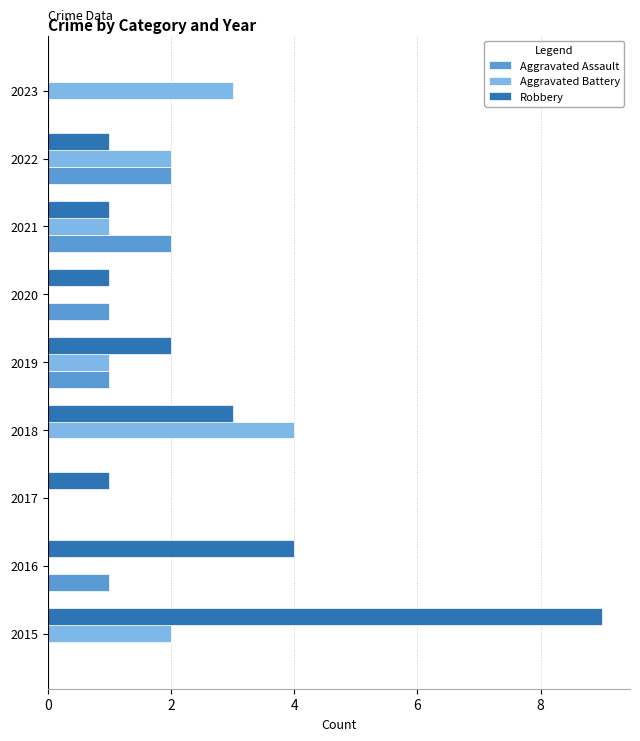

At which category does the chart reach its peak across all series?

2015